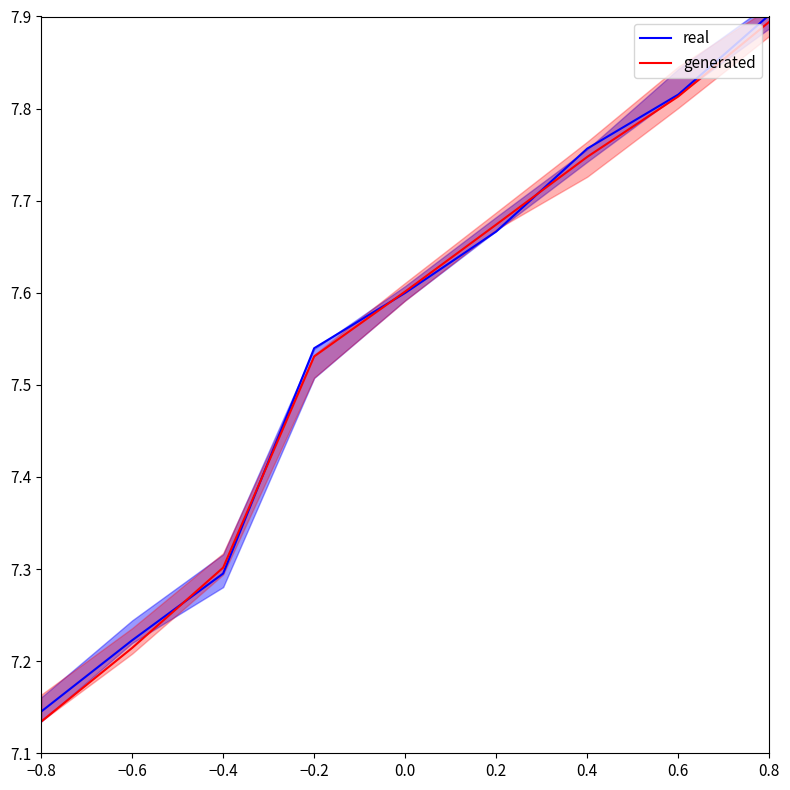

Rank the series at −0.2 from highest to lowest value.

real, generated